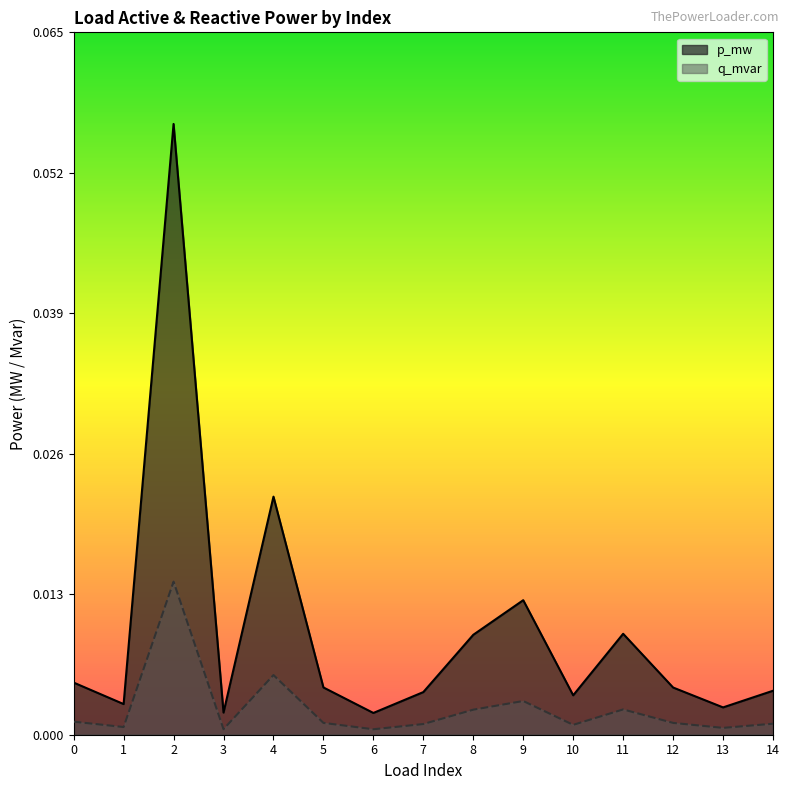

Is it true that p_mw equals 0.0 at 5?

True